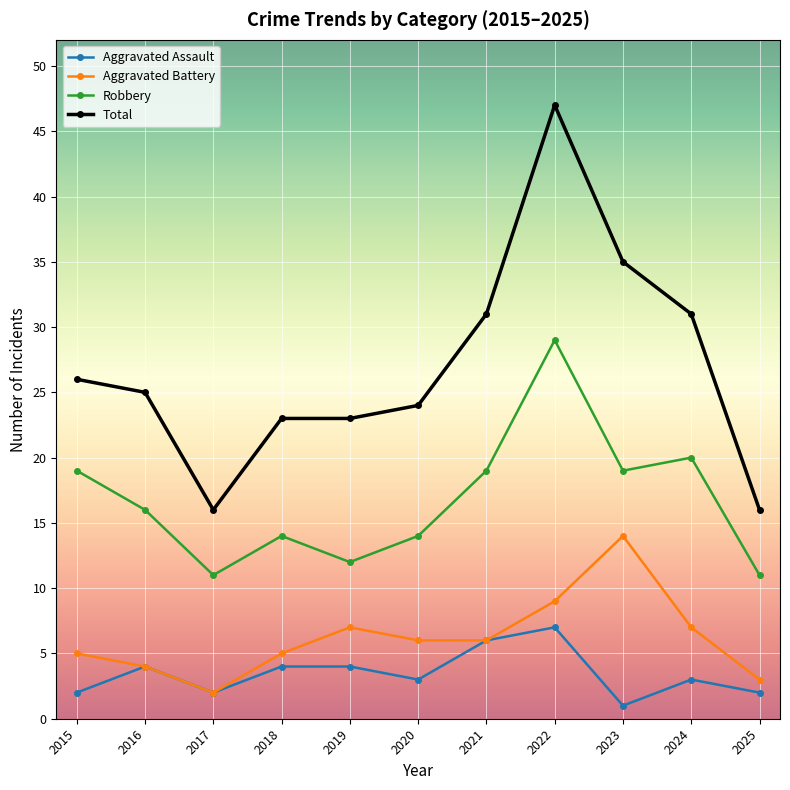

What is the difference between the second highest and second lowest values in the Aggravated Assault series?

4